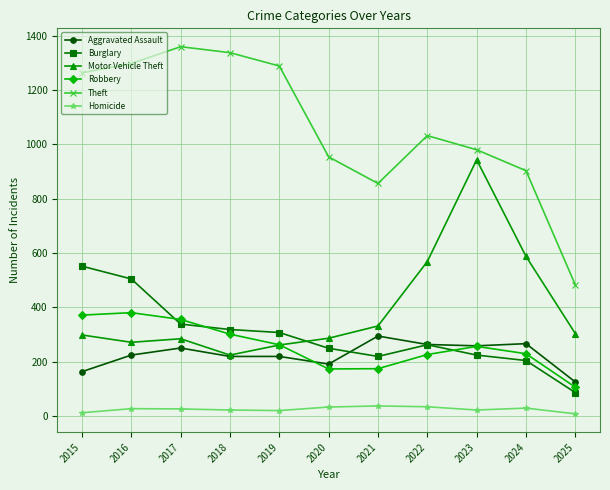

At which label does Burglary first exceed 263?

2015